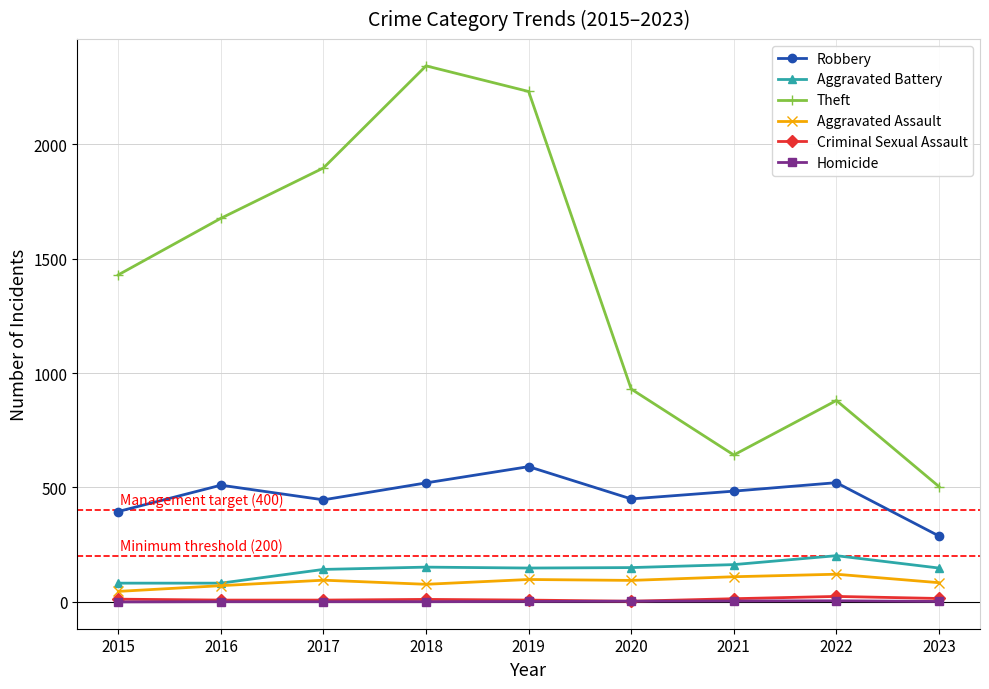

What is the maximum value for Aggravated Assault?

121